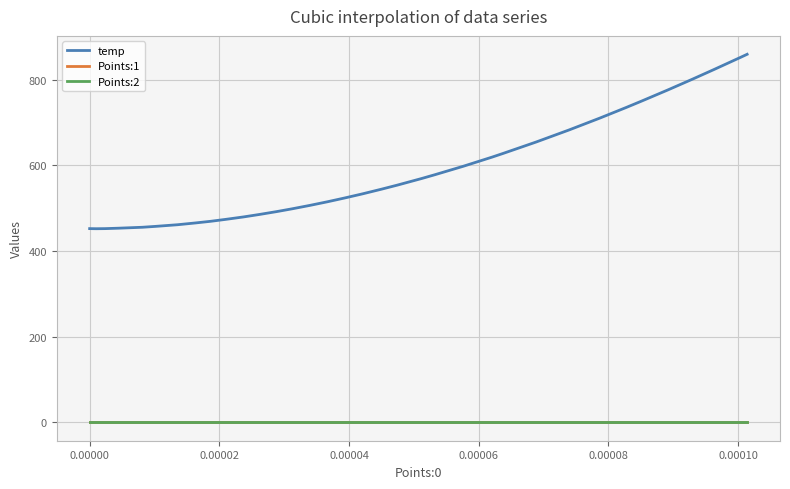

How many lines are shown in the chart?

3